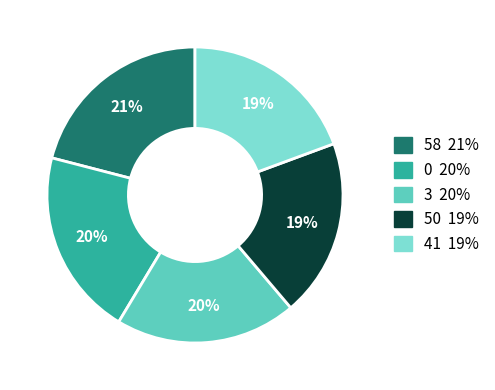

Is there any slice that represents more than half of the pie?

No